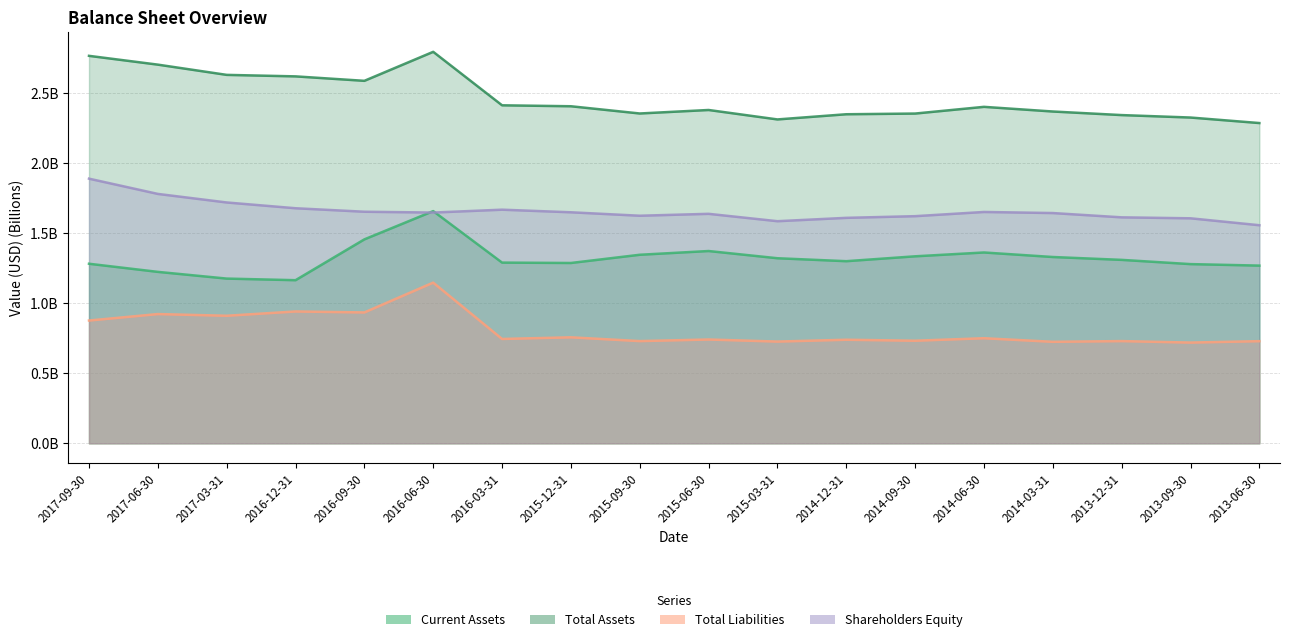

Is it true that Current Assets equals 1.2 at 2017-06-30?

True